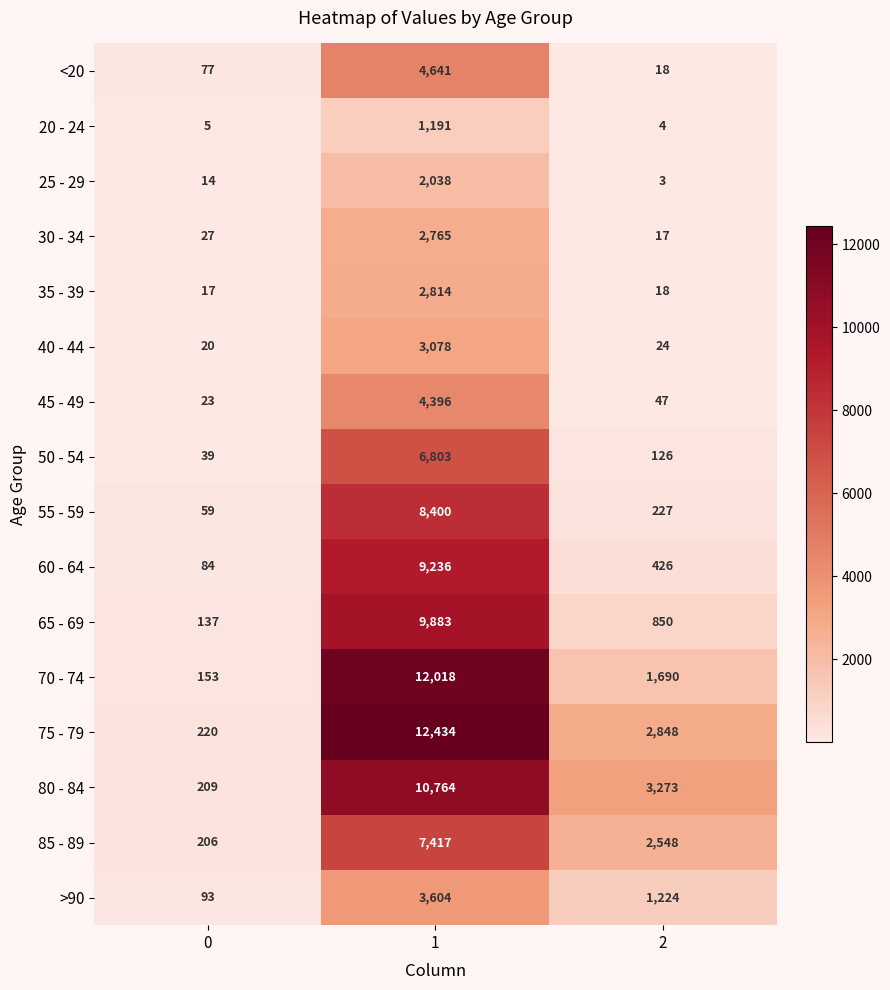

What is the minimum value for >90?

93